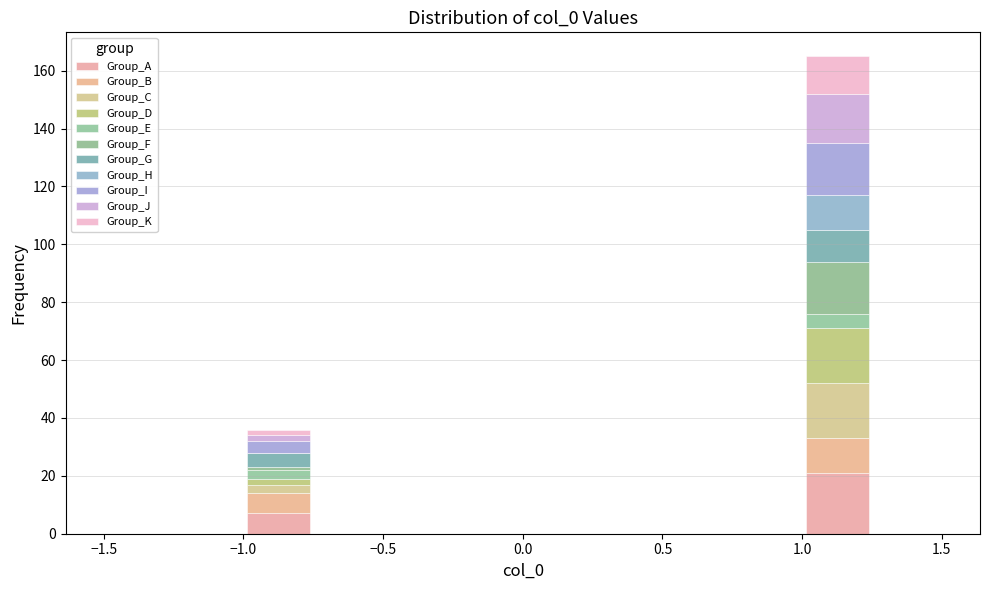

Which range on the x-axis has the tallest stacked bar (by total height)?

1.00 to 1.25